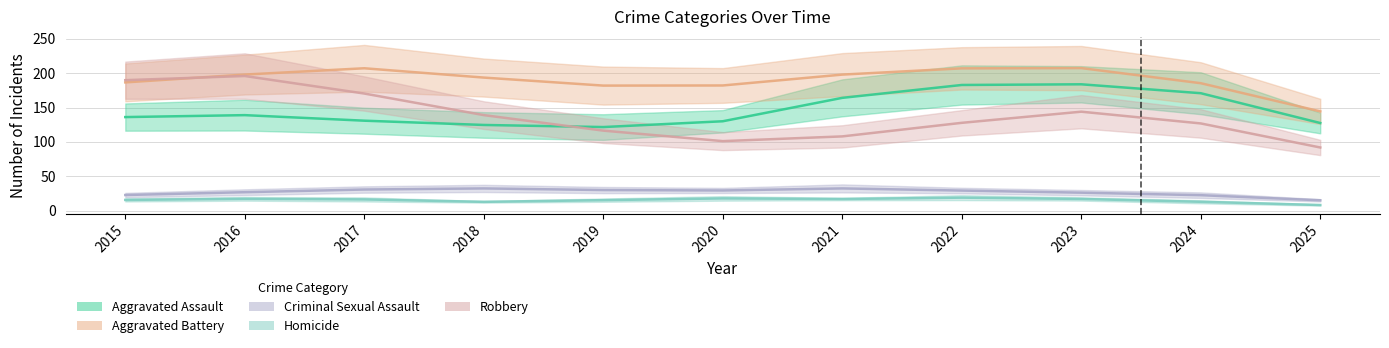

What is the average value of the Robbery series?

137